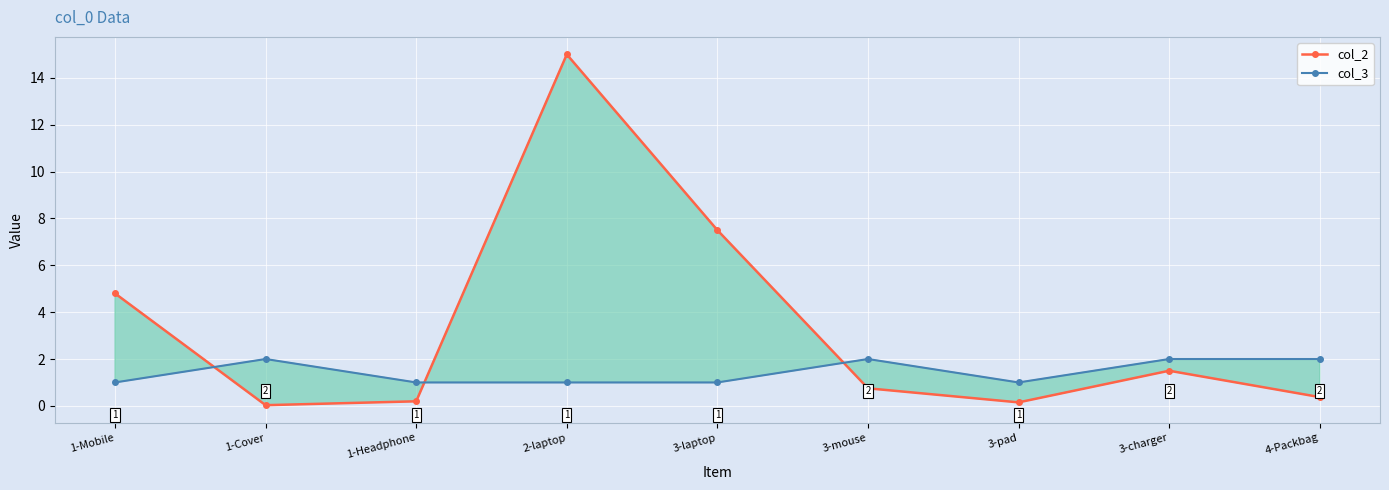

What is the difference between the second highest and second lowest values in the col_3 series?

1.0